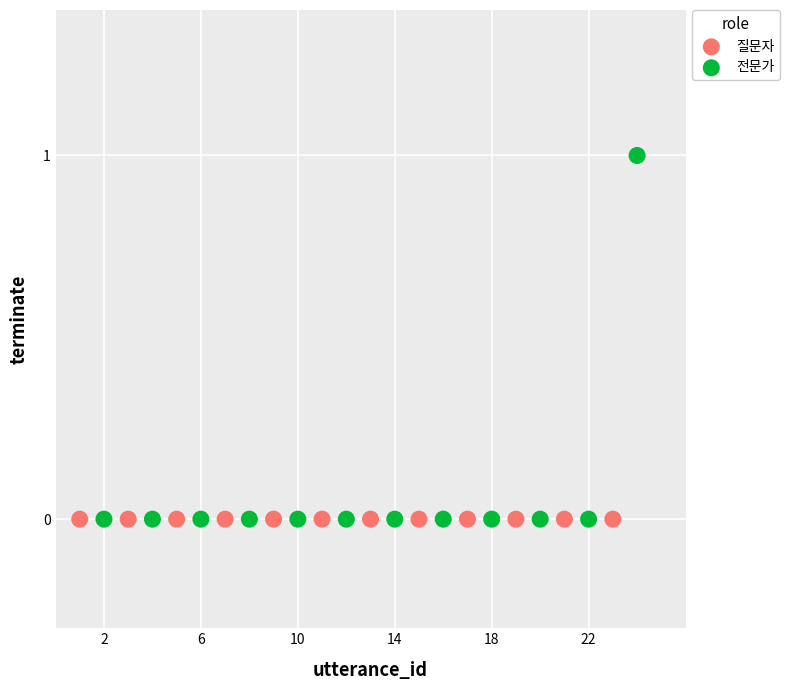

Which series contains the highest Y value?

전문가